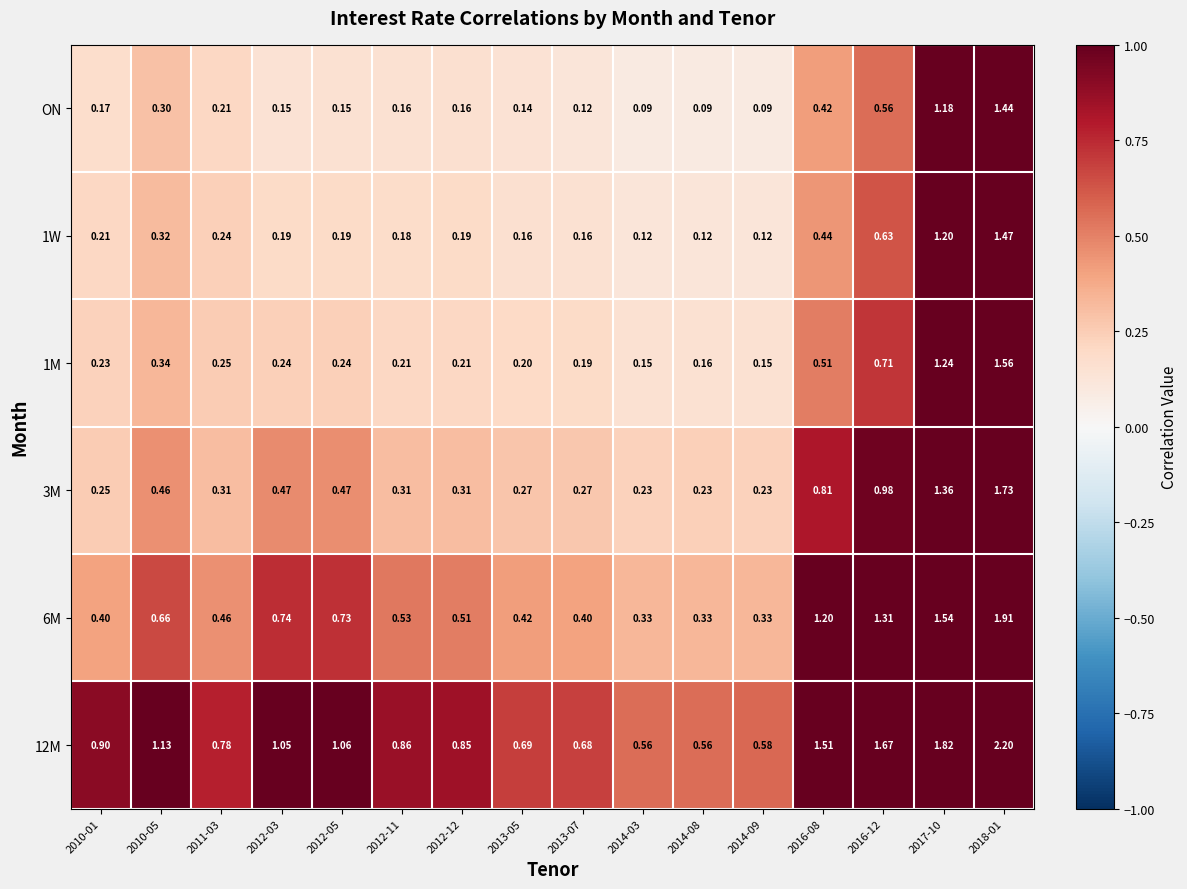

Is the value of 6M at 2014-09 greater than the value of ON at 2014-03?

Yes